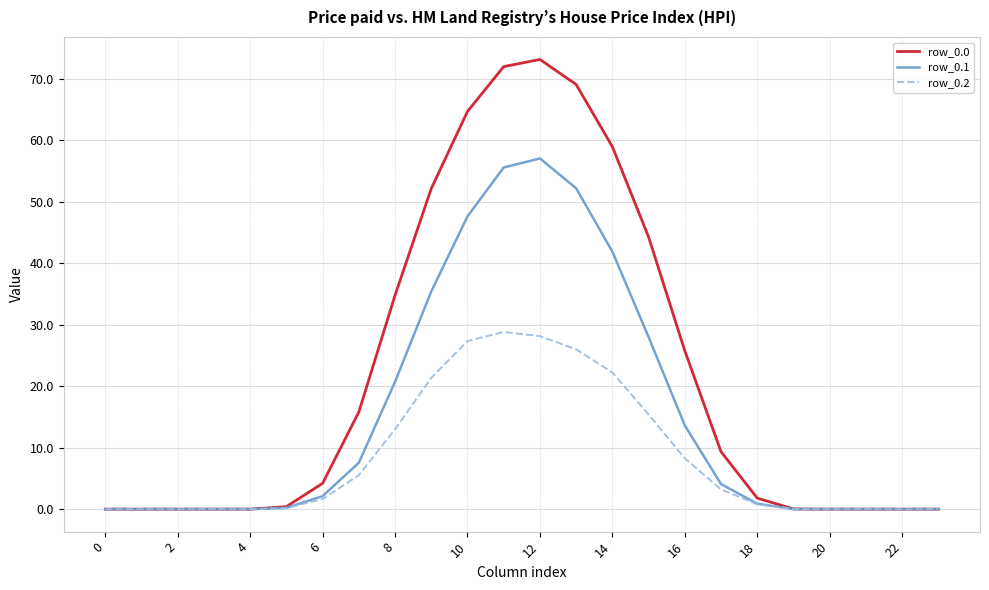

How many lines are shown in the chart?

3